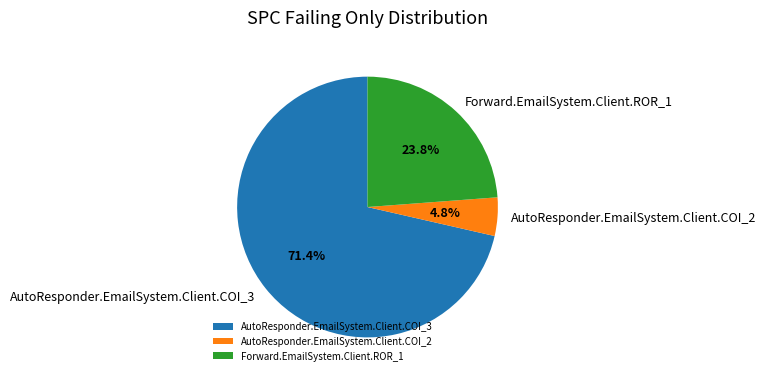

Between AutoResponder.EmailSystem.Client.COI_2 and Forward.EmailSystem.Client.ROR_1, which is larger?

Forward.EmailSystem.Client.ROR_1